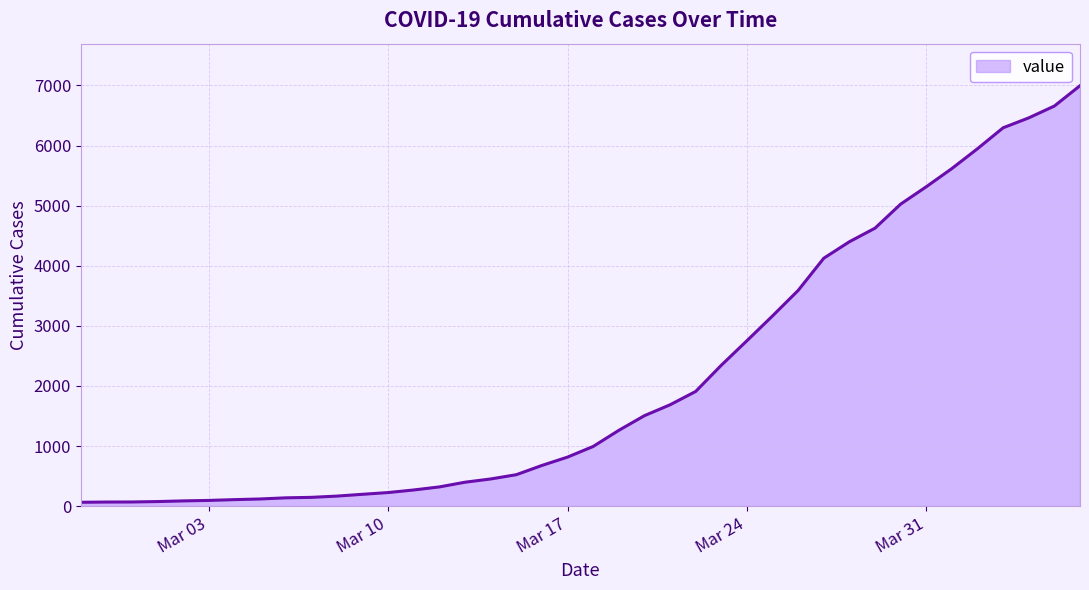

What is the maximum value shown in the chart?

6995